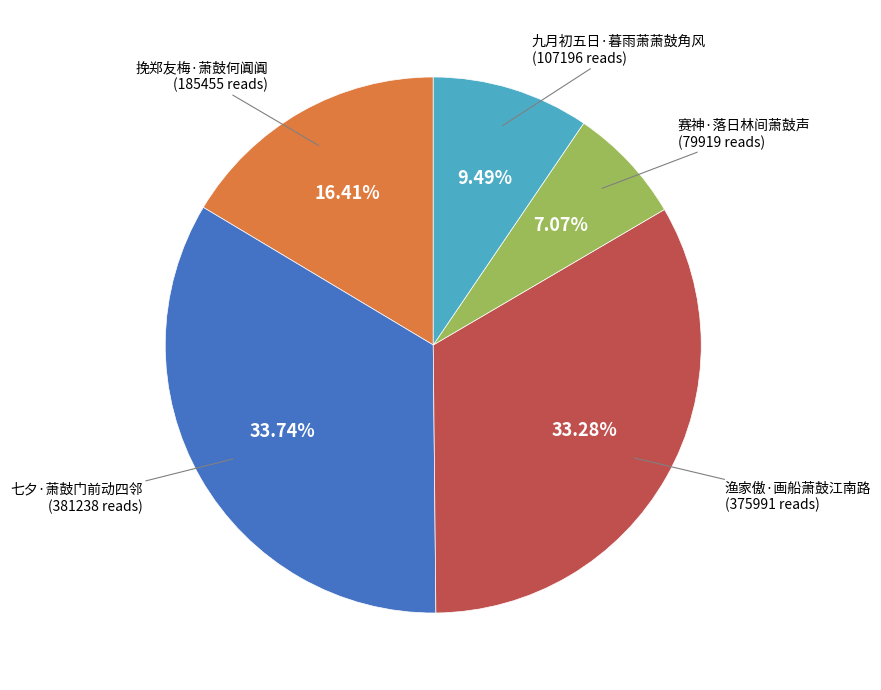

Is there a majority slice in this chart?

No